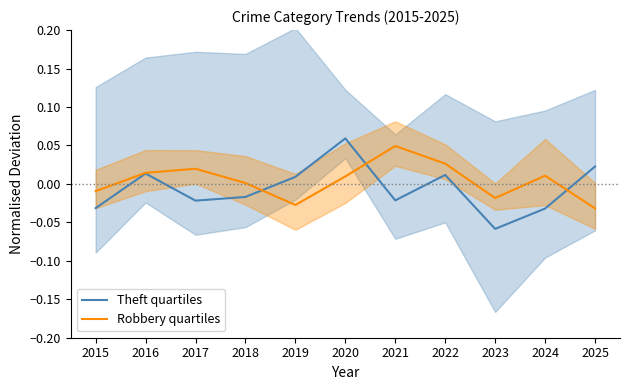

The Robbery quartiles series shows -0.0 at 2019. True or false?

True